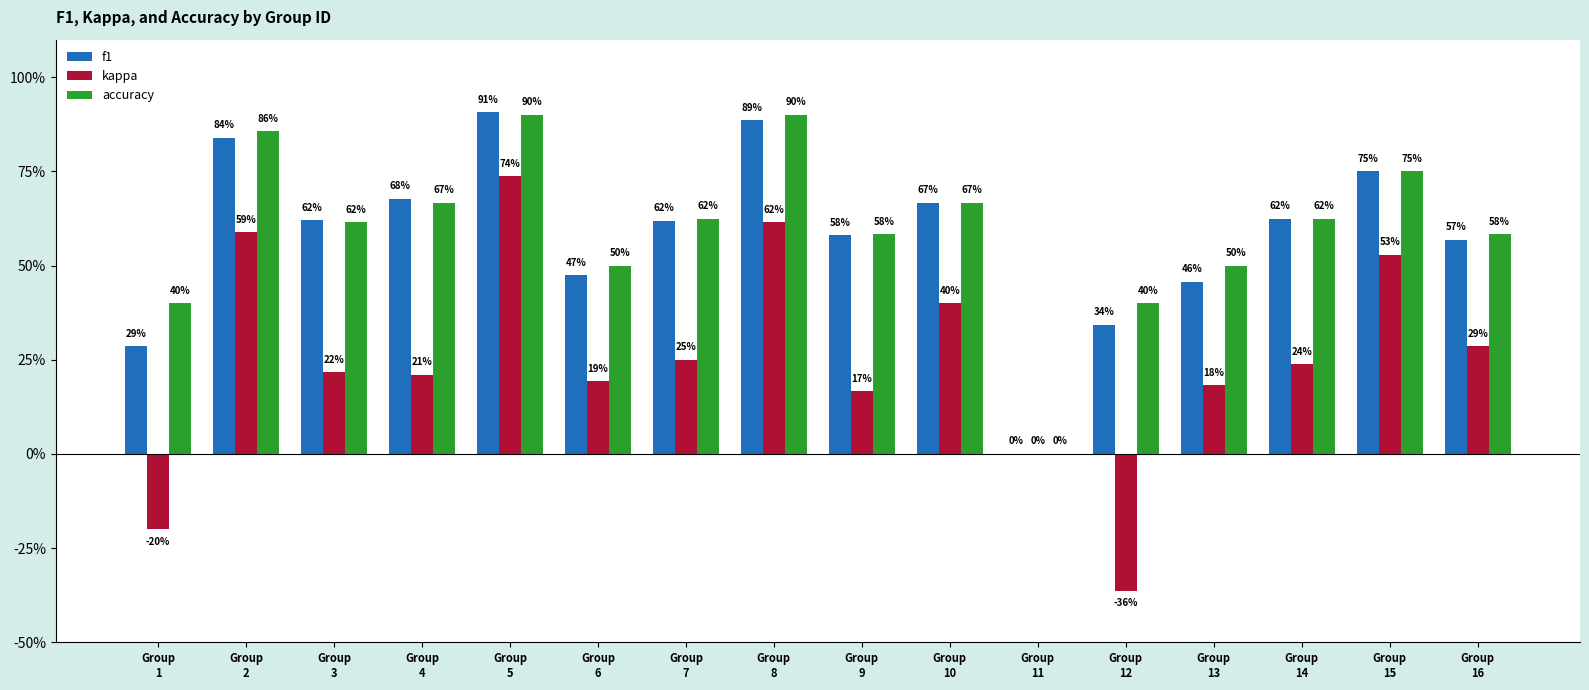

At Group
12, list the series in order from smallest to largest.

kappa, f1, accuracy